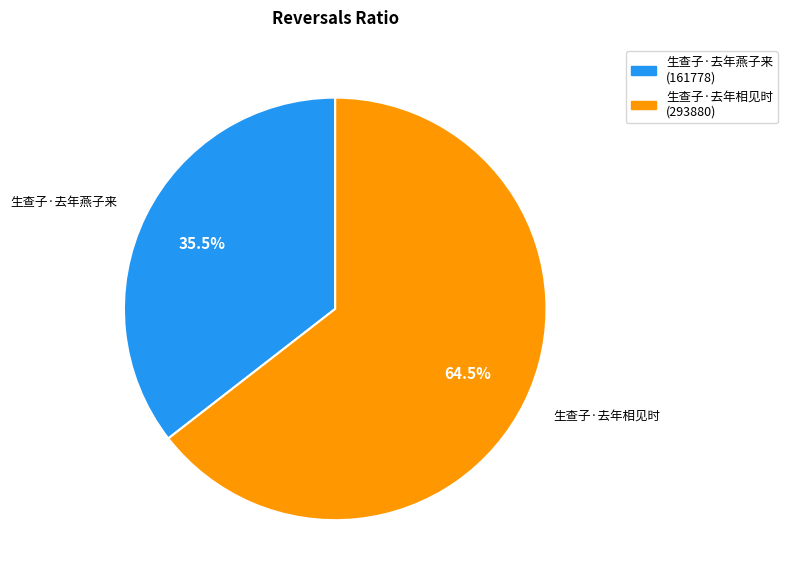

Rank the categories by value from highest to lowest.

生查子·去年相见时, 生查子·去年燕子来